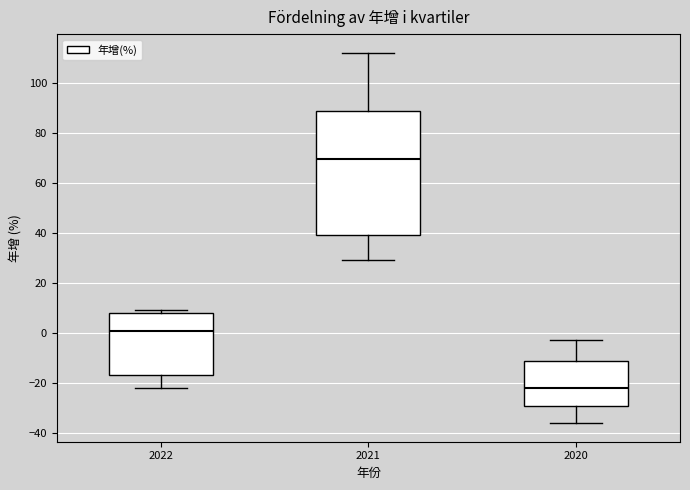

Which box has the highest median line?

2021